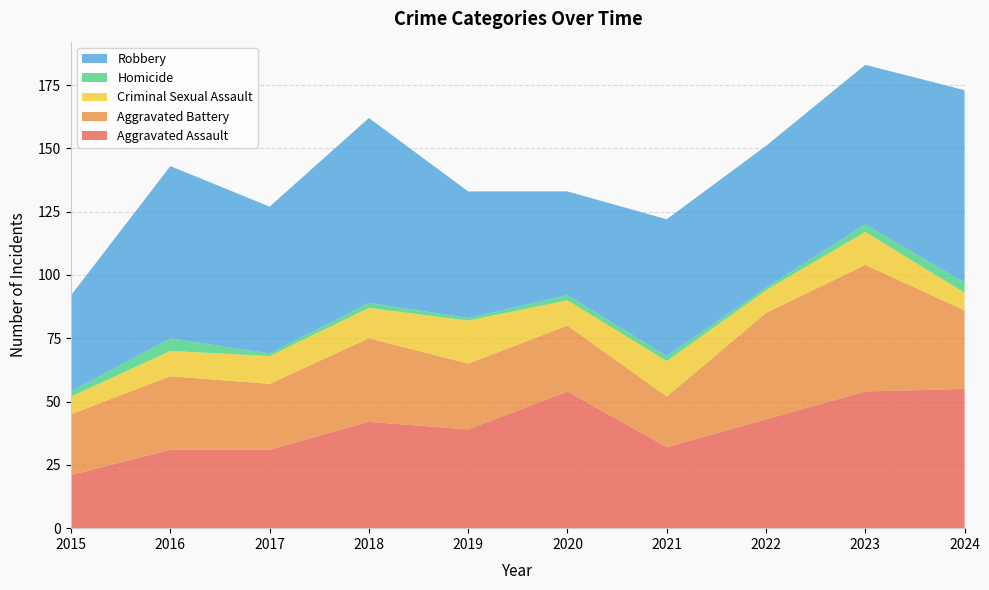

Reading left to right, list all the values displayed in this chart.

Aggravated Assault: 21	31	31	42	39	54	32	43	54	55
Aggravated Battery: 24	29	26	33	26	26	20	42	50	31
Criminal Sexual Assault: 7	10	11	12	17	10	14	9	13	7
Homicide: 2	5	1	2	1	2	2	1	3	4
Robbery: 38	68	58	73	50	41	54	56	63	76